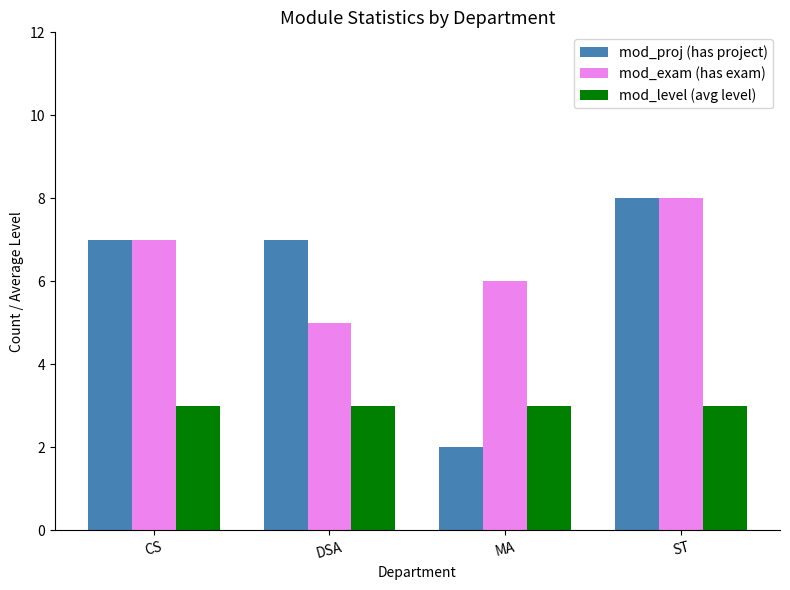

What is the average value of the mod_proj (has project) series?

6